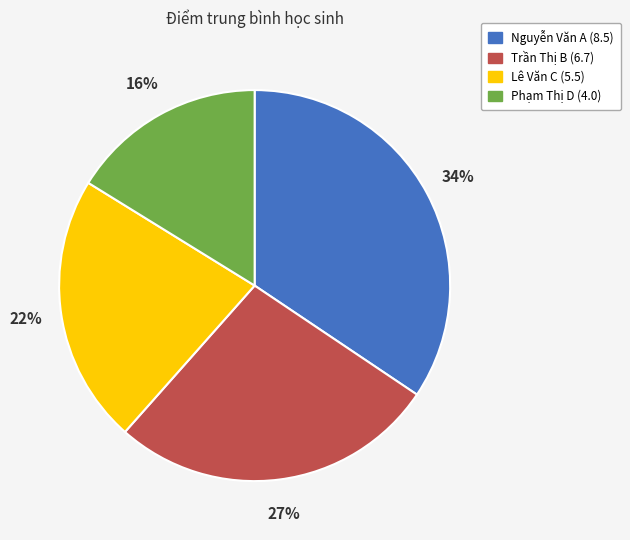

Count the number of slices in the pie.

4